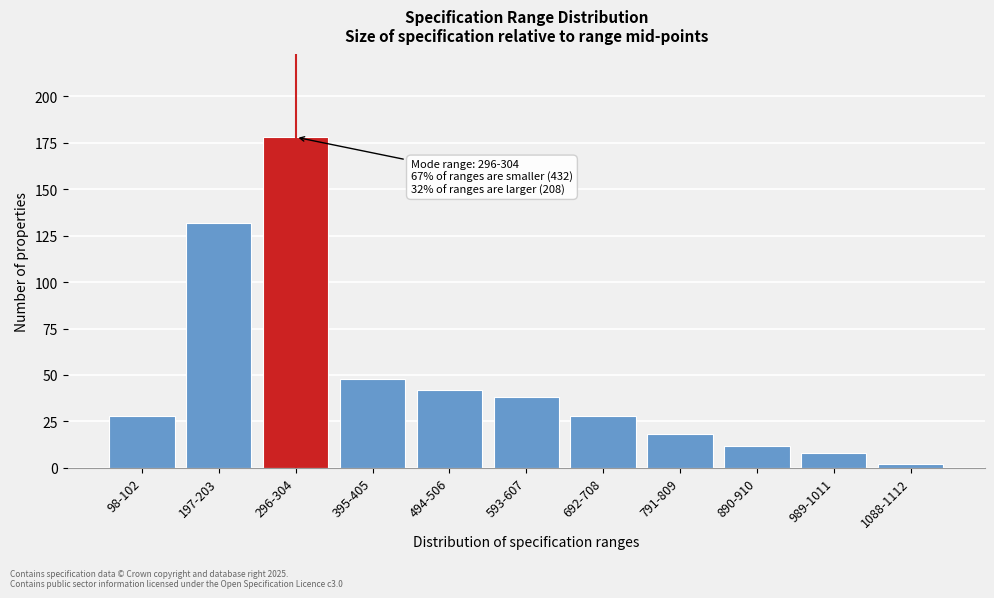

Reading left to right, transcribe all the data shown in this chart.

28	132	178	48	42	38	28	18	12	8	2